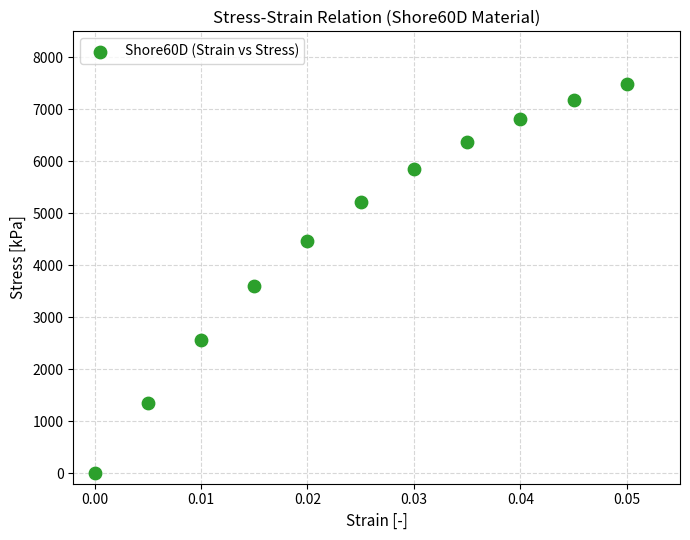

What Y value in the scatter plot is closest to 3743?

3597.1